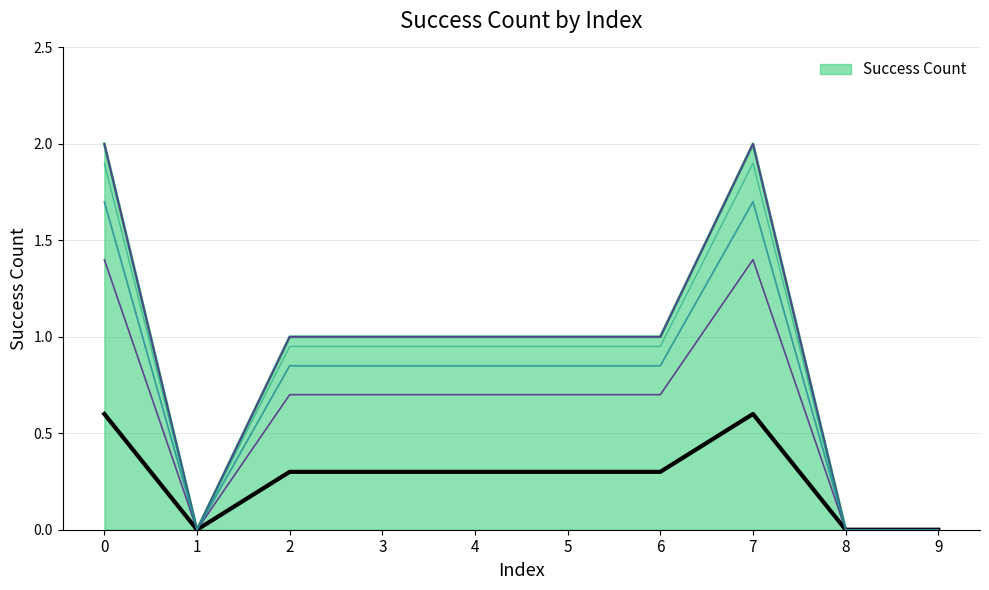

True or false: the data shows 0.7 at 2.

True